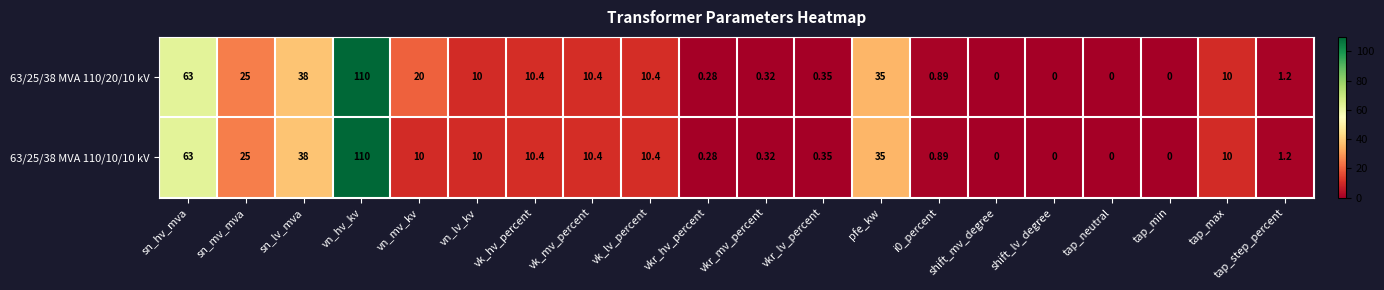

Is the value of 63/25/38 MVA 110/10/10 kV at tap_neutral greater than the value of 63/25/38 MVA 110/20/10 kV at tap_max?

No